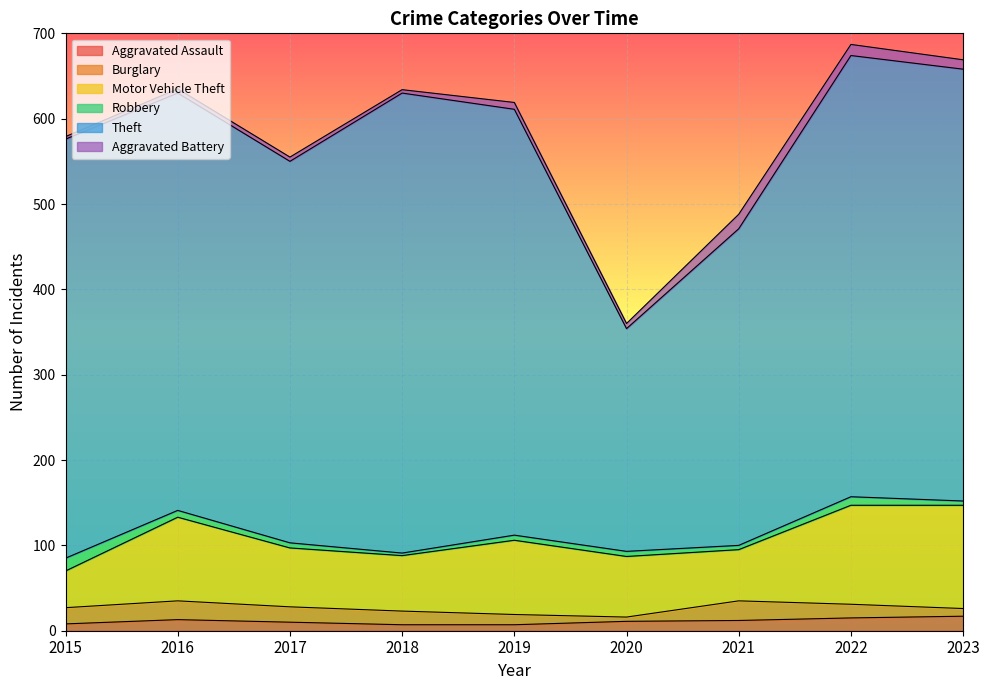

What is the difference between the Burglary values at 2015 and 2018?

3